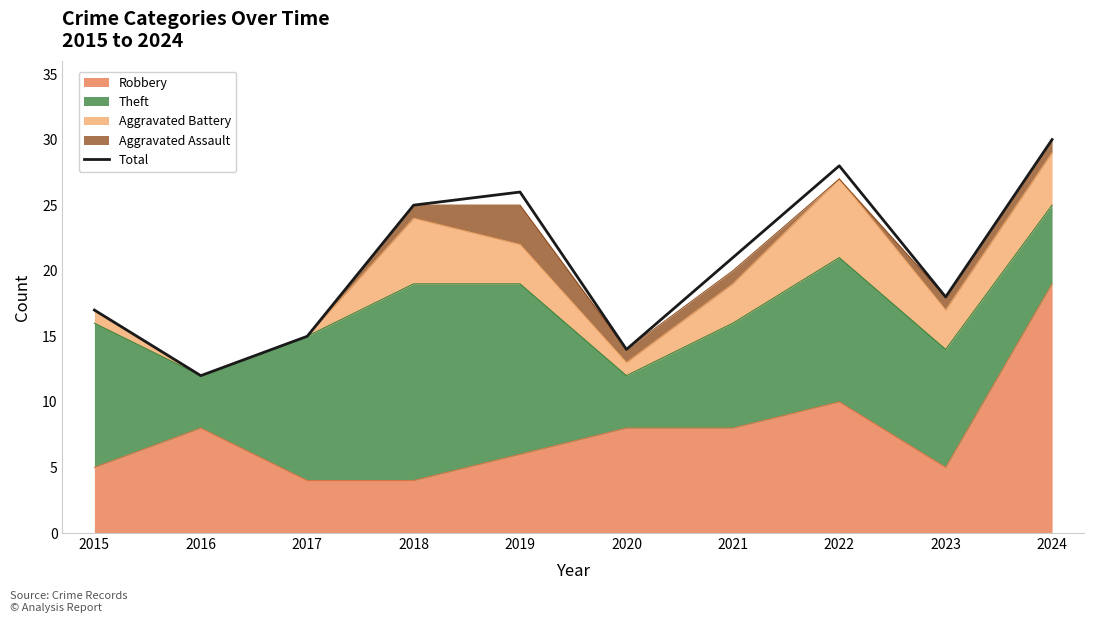

What is the change in value from 2015 to 2016?

-5